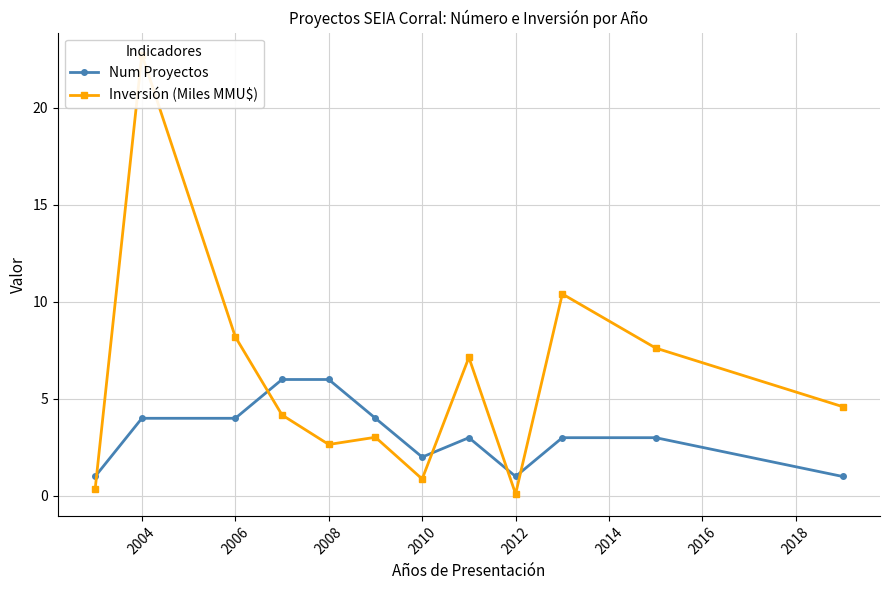

What is the maximum value for Num Proyectos?

6